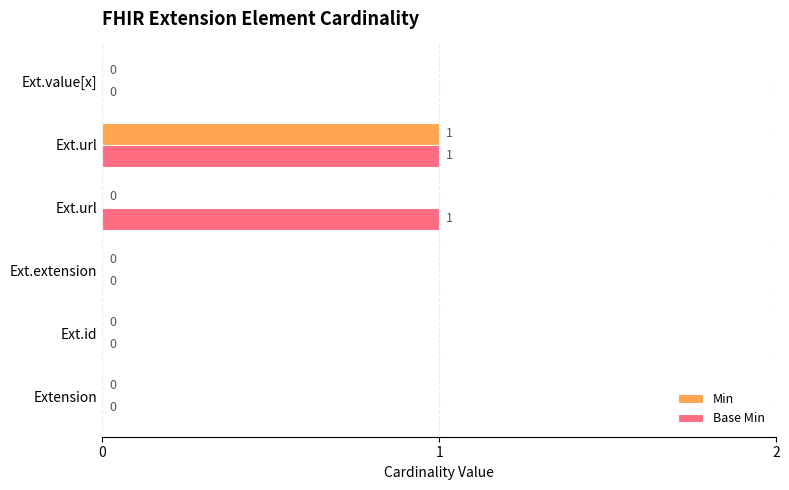

What are all the series names shown in the legend?

Min, Base Min